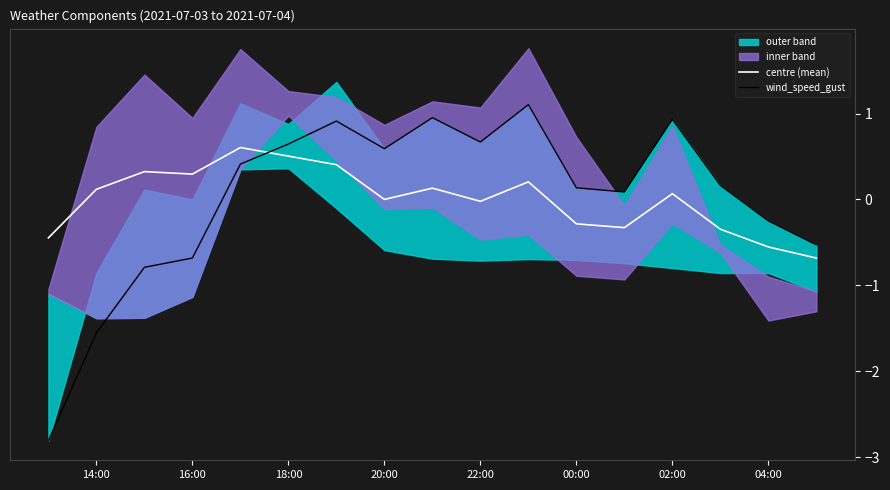

In wind_speed_gust, how many points are lower than both neighbors (excluding endpoints)?

3